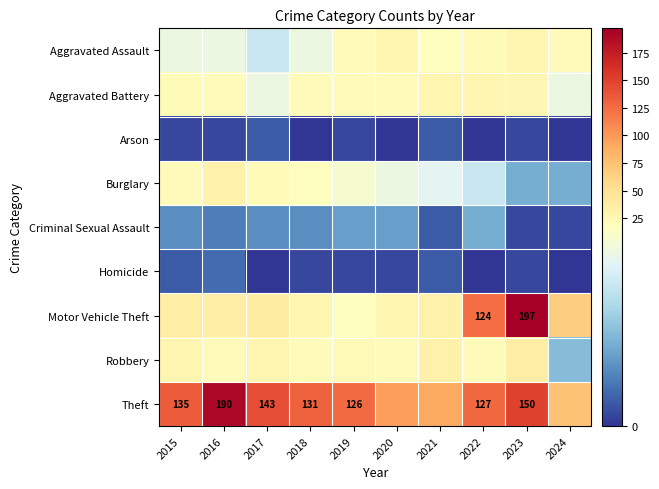

The Motor Vehicle Theft series shows 39 at 2017. True or false?

True